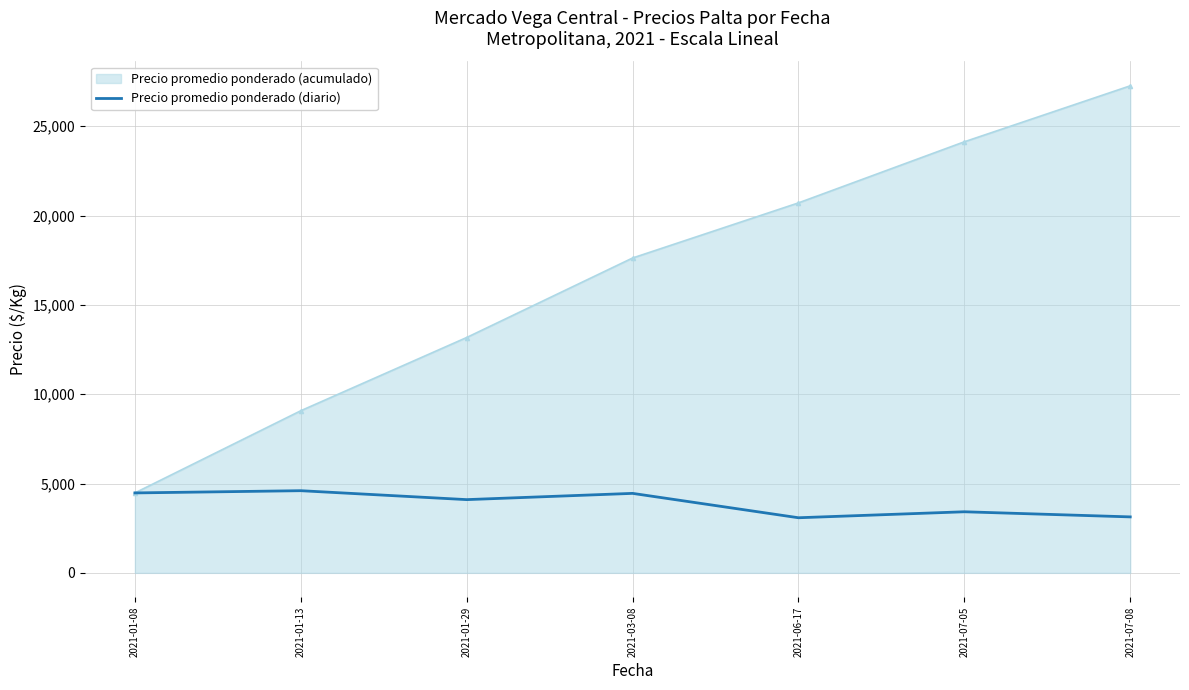

Which series has the largest range (max minus min)?

Precio promedio ponderado (acumulado)